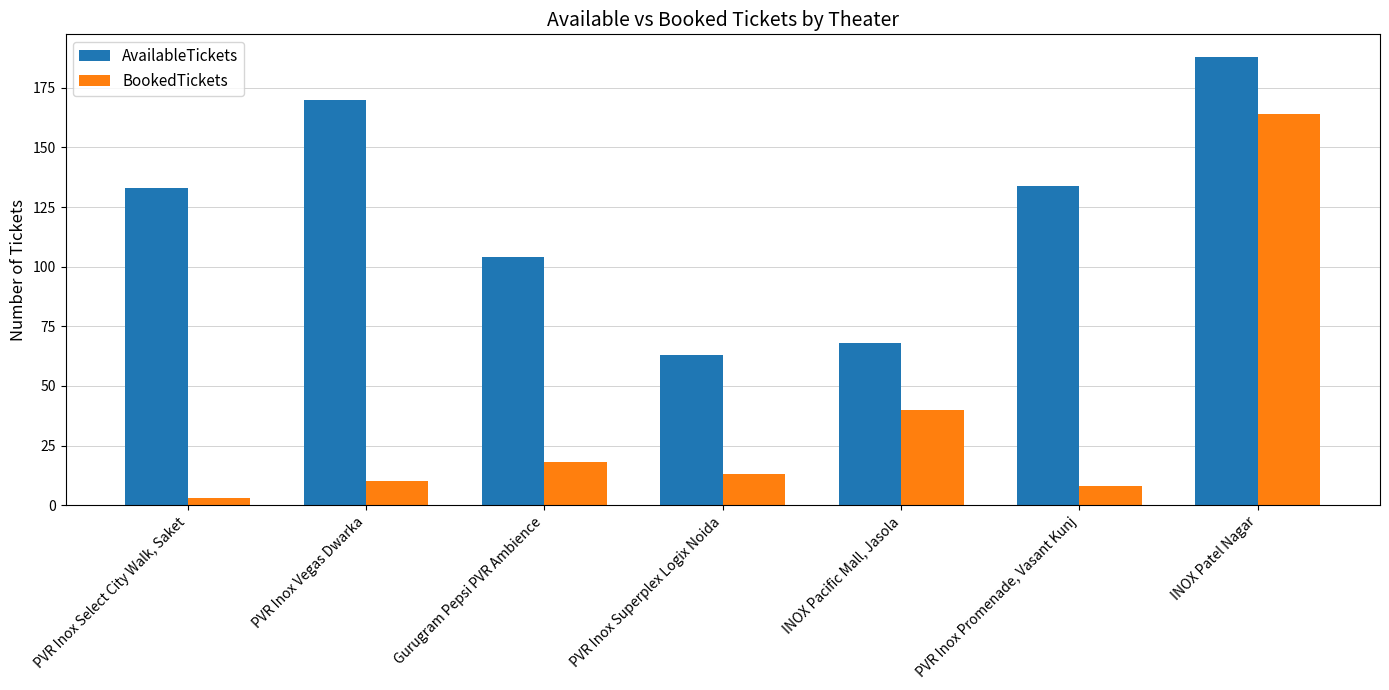

How many series are shown in this chart?

2